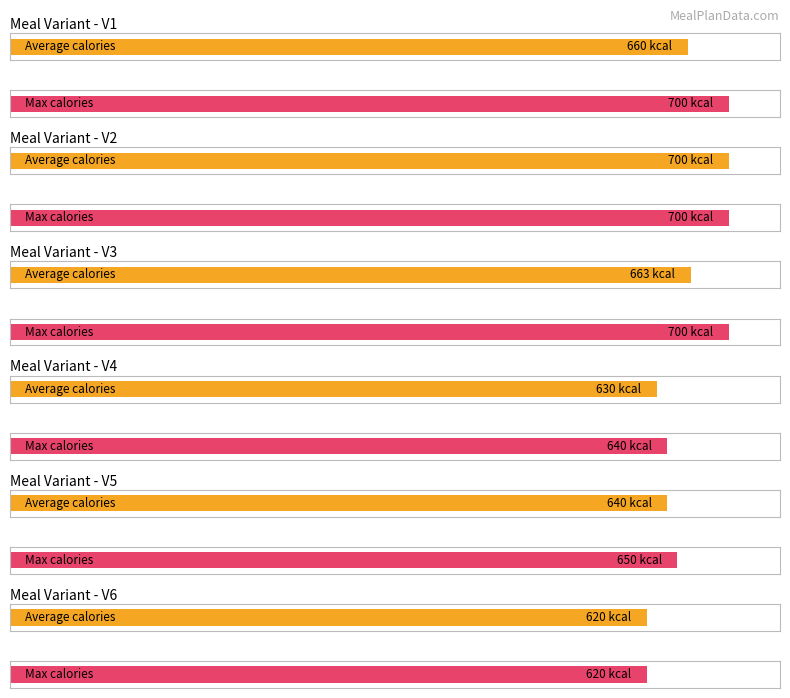

Is the value of V4 at V2 greater than the value of V3 at V4?

No